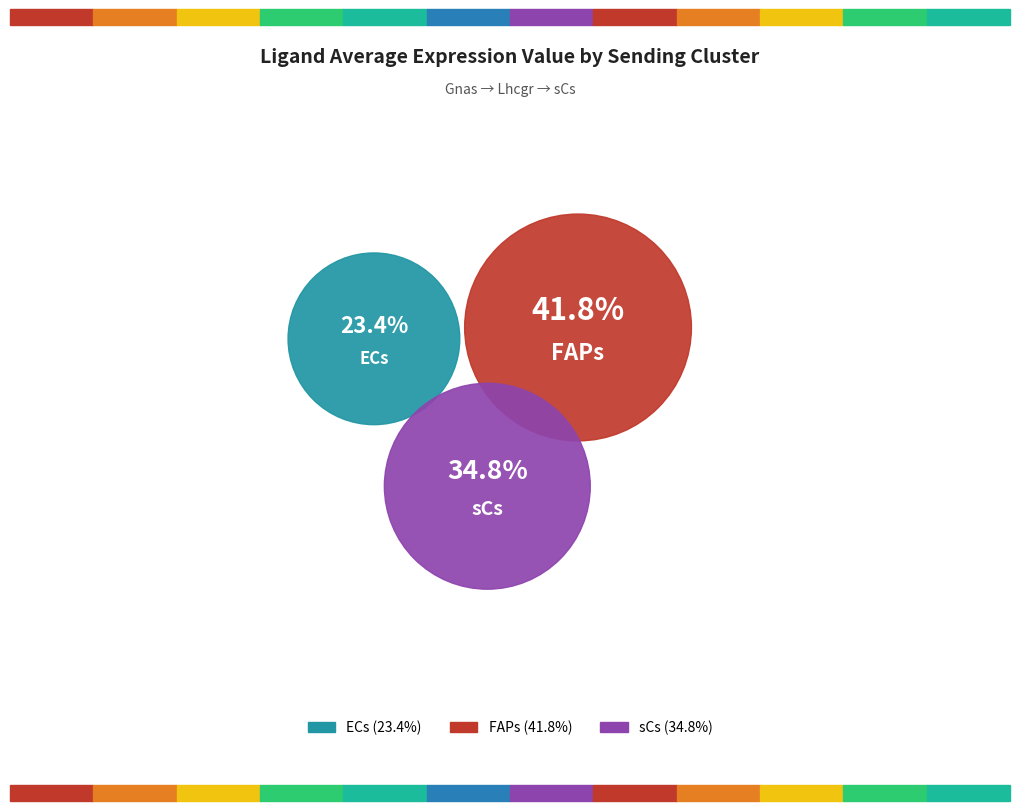

To the nearest percent, what is the difference between the largest and smallest slice percentages?

18%